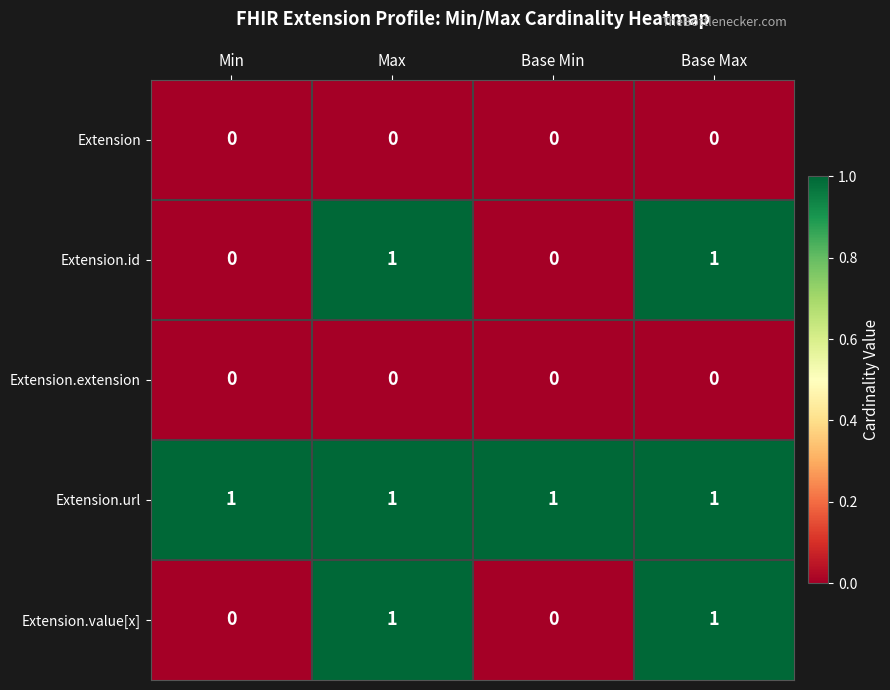

Is it true that Extension.url equals 2 at Base Min?

False